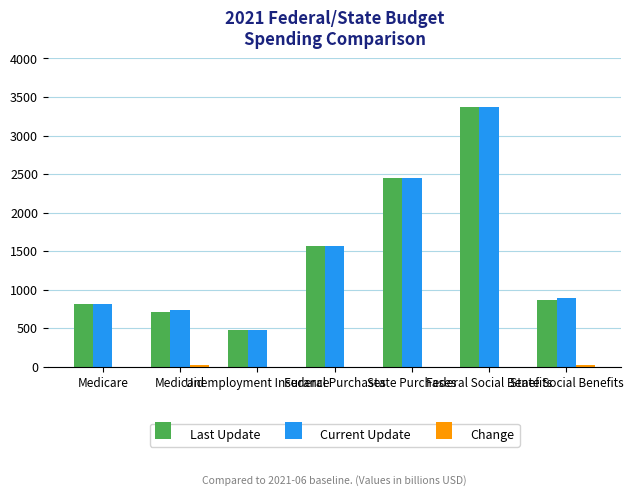

What is the maximum value for Last Update?

3369.2